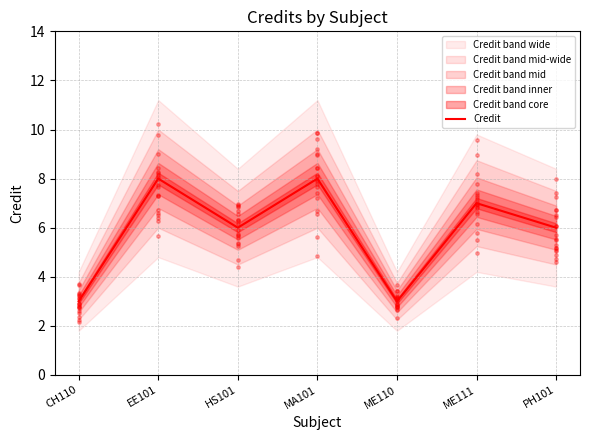

Between HS101 and ME110, which is larger?

HS101